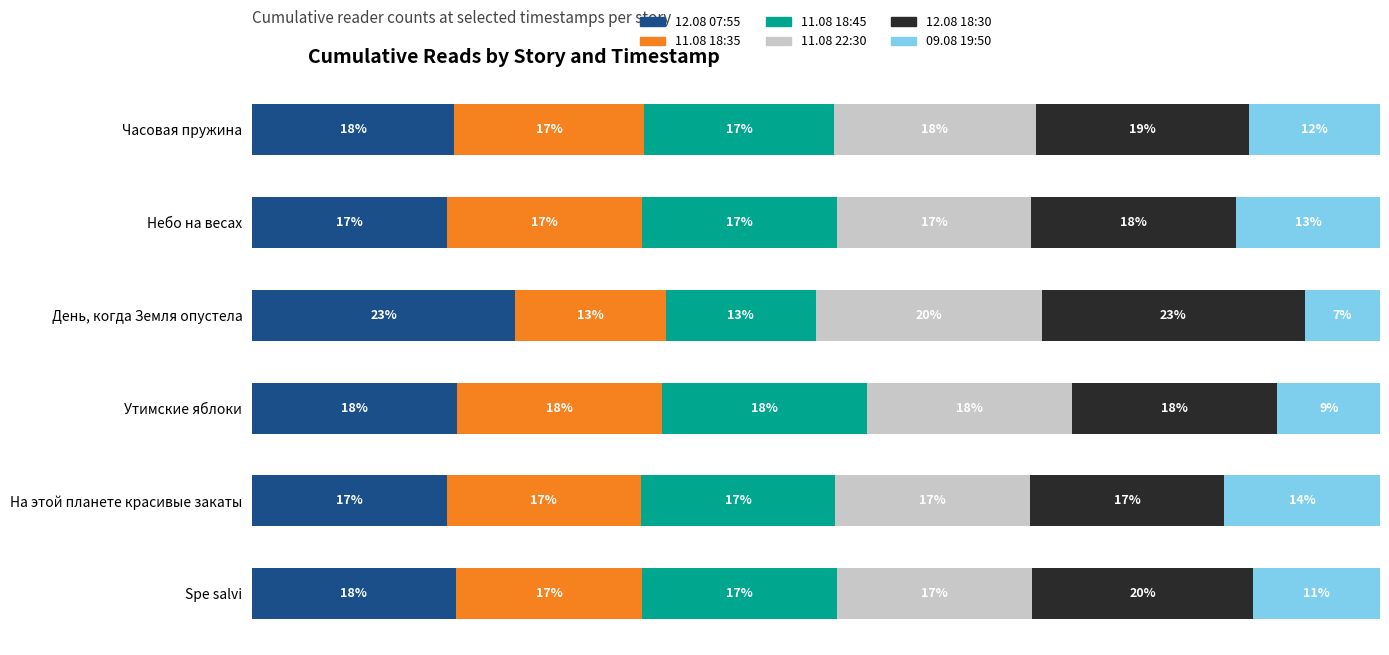

What are all the series names shown in the legend?

12.08 07:55, 11.08 18:35, 11.08 18:45, 11.08 22:30, 12.08 18:30, 09.08 19:50